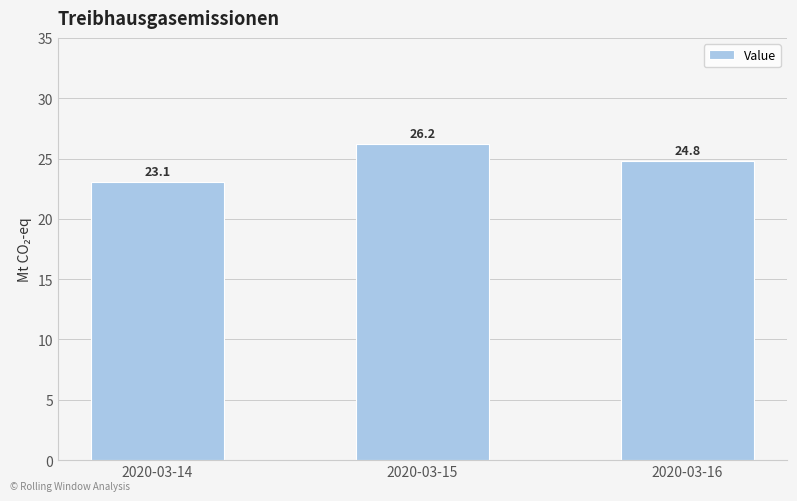

At which label is the value closest to 24?

2020-03-16